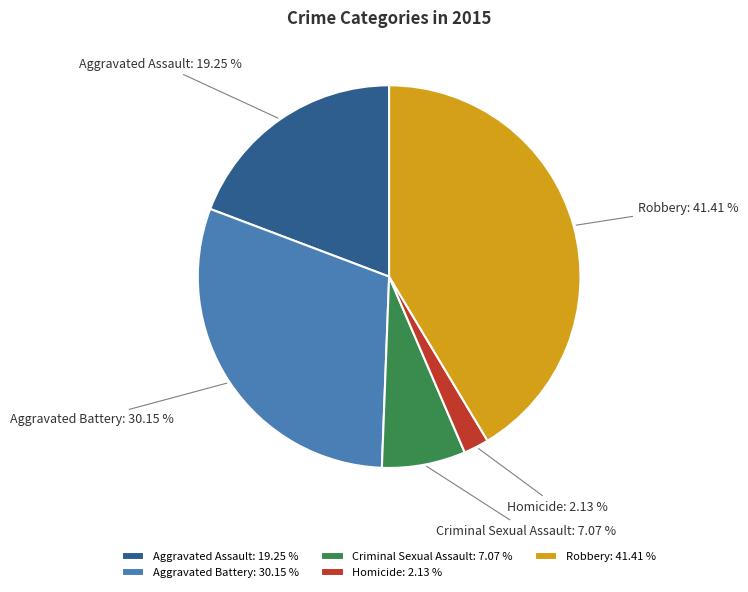

Does Aggravated Battery account for over 50% of the chart?

No